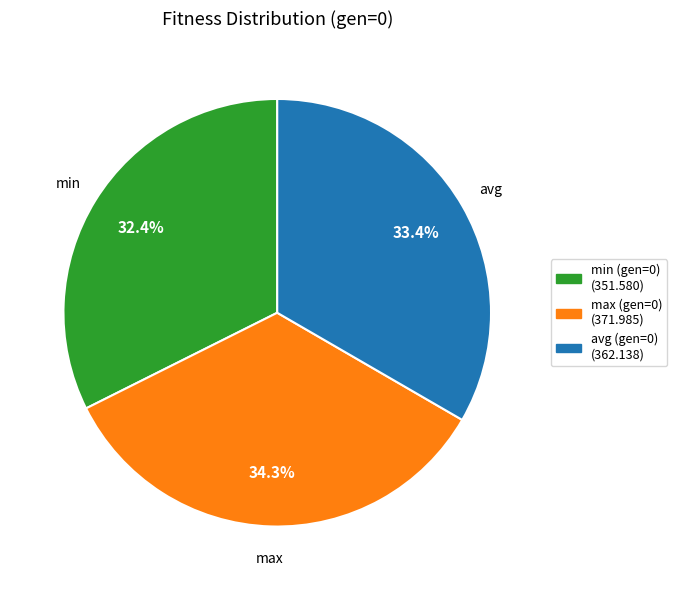

Is there any slice that represents more than half of the pie?

No